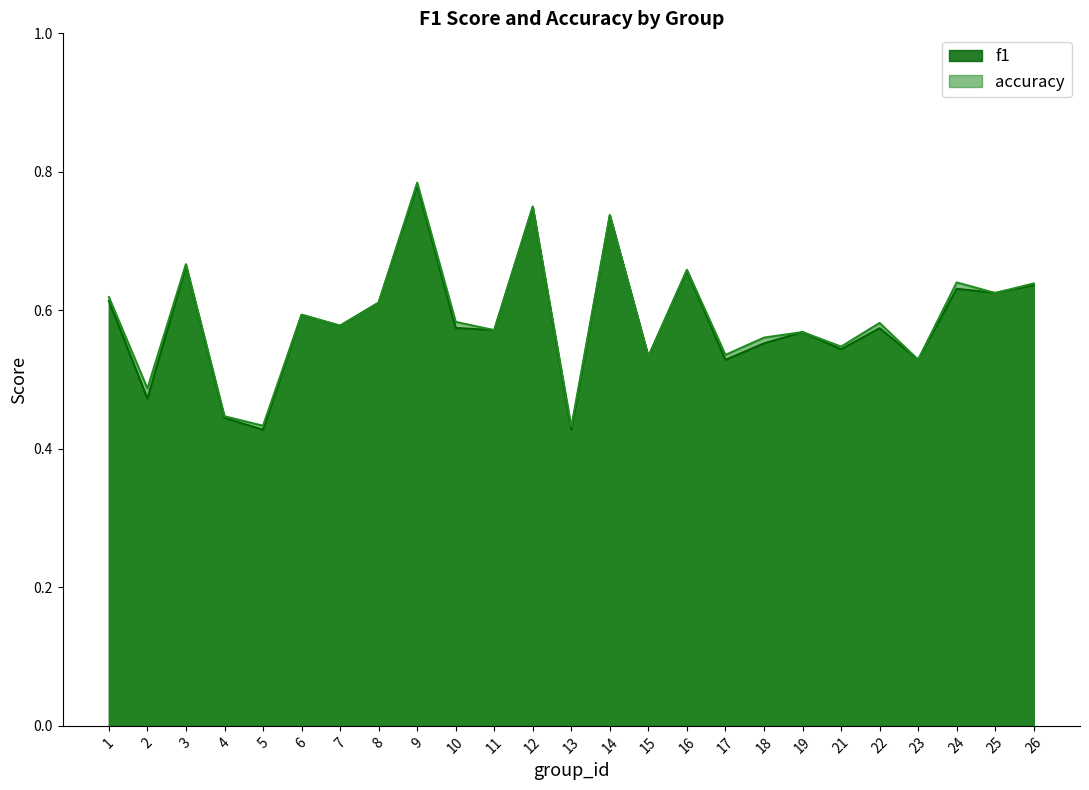

Which series has the largest total across all categories?

accuracy